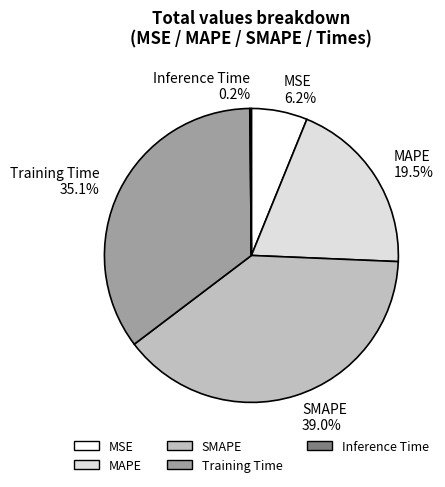

Is it true that Training Time is 35% of the pie?

True